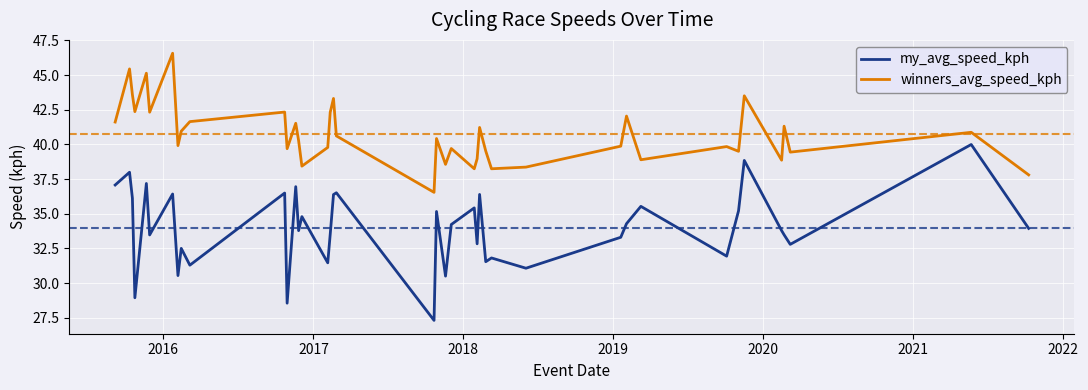

Which series has the widest spread of values?

my_avg_speed_kph